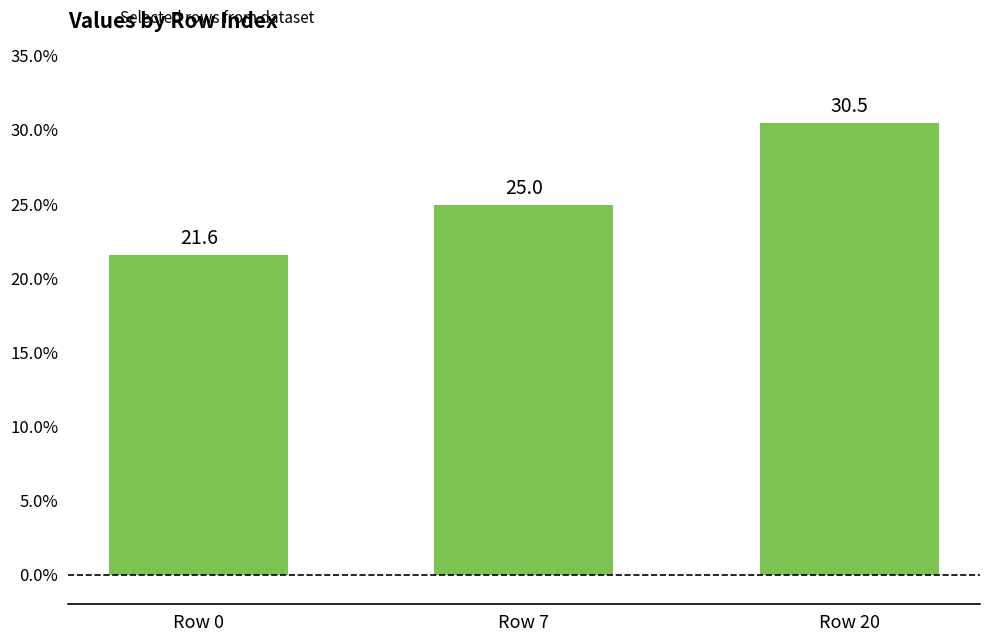

What is the value of the 2nd bar from the left?

25.0